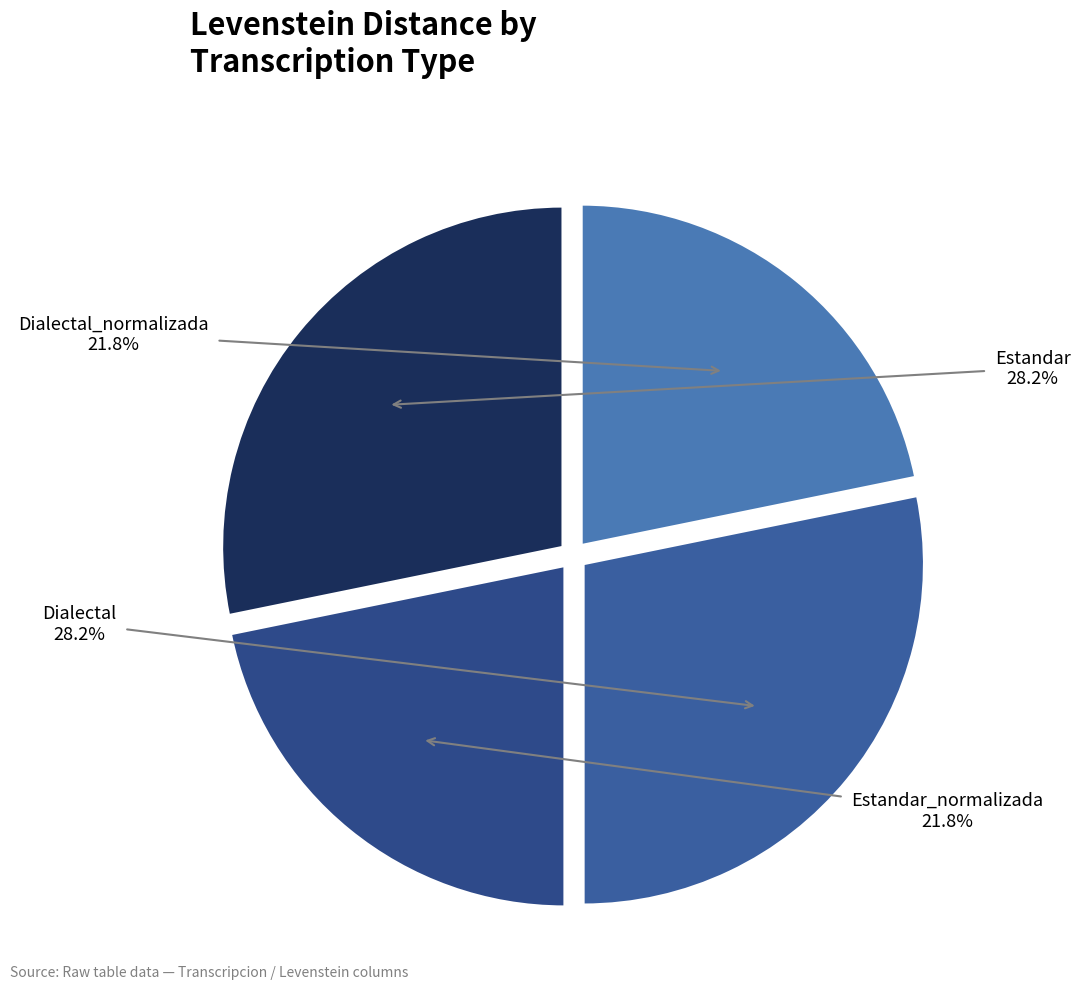

How many segments does this pie chart have?

4